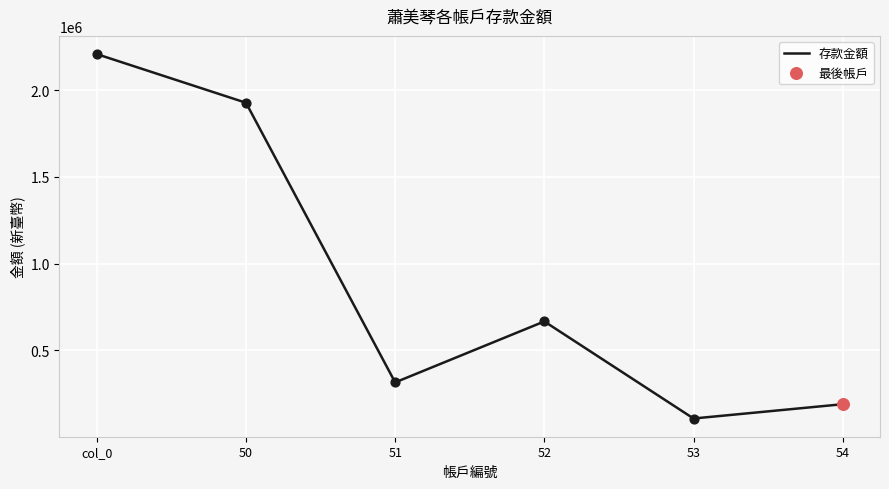

Between 52 and col_0, which is larger?

col_0